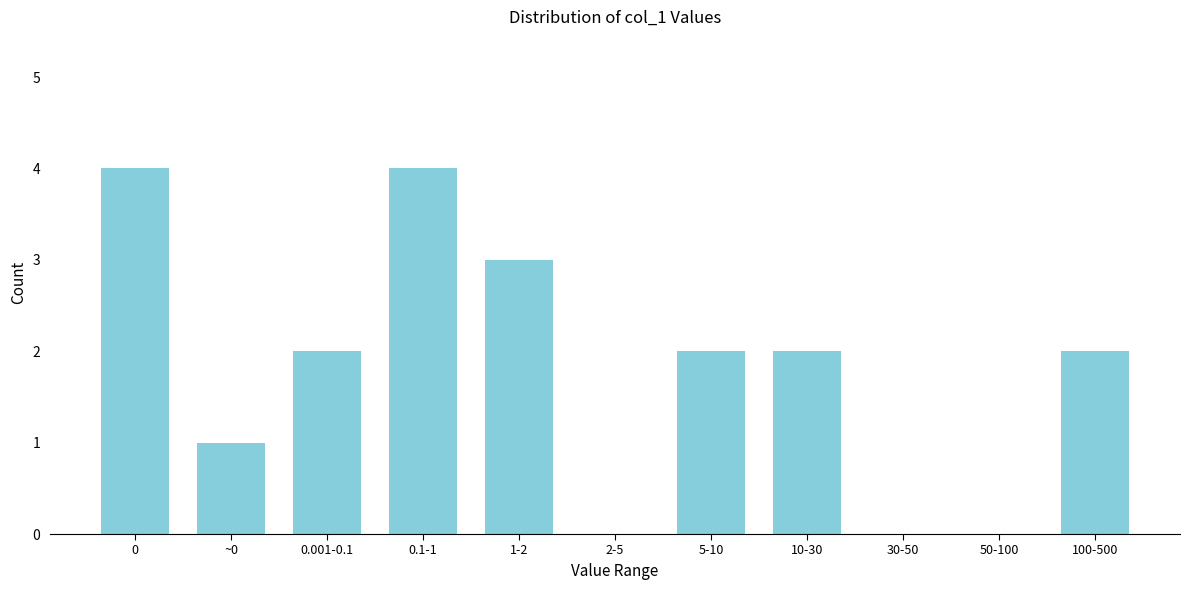

Reading left to right, extract all data points from this chart.

0=4	~0=1	0.001-0.1=2	0.1-1=4	1-2=3	2-5=0	5-10=2	10-30=2	30-50=0	50-100=0	100-500=2